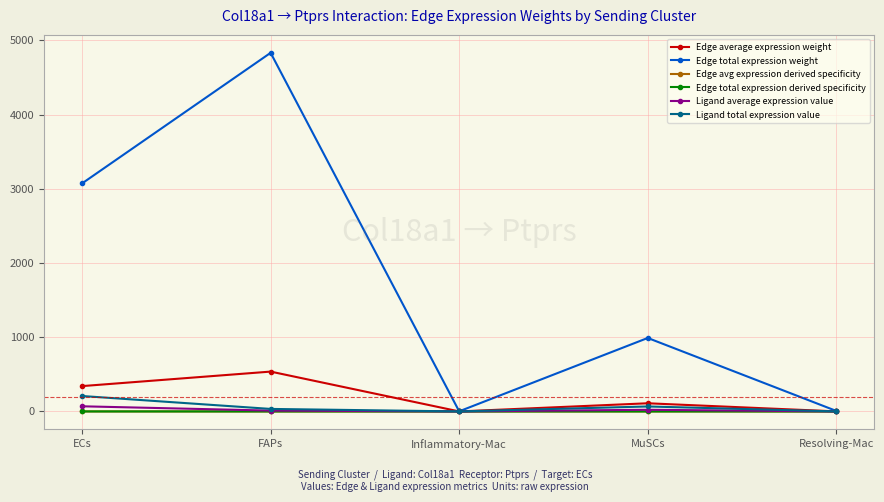

Between Inflammatory-Mac and Resolving-Mac, which series saw the biggest shift?

Edge total expression weight